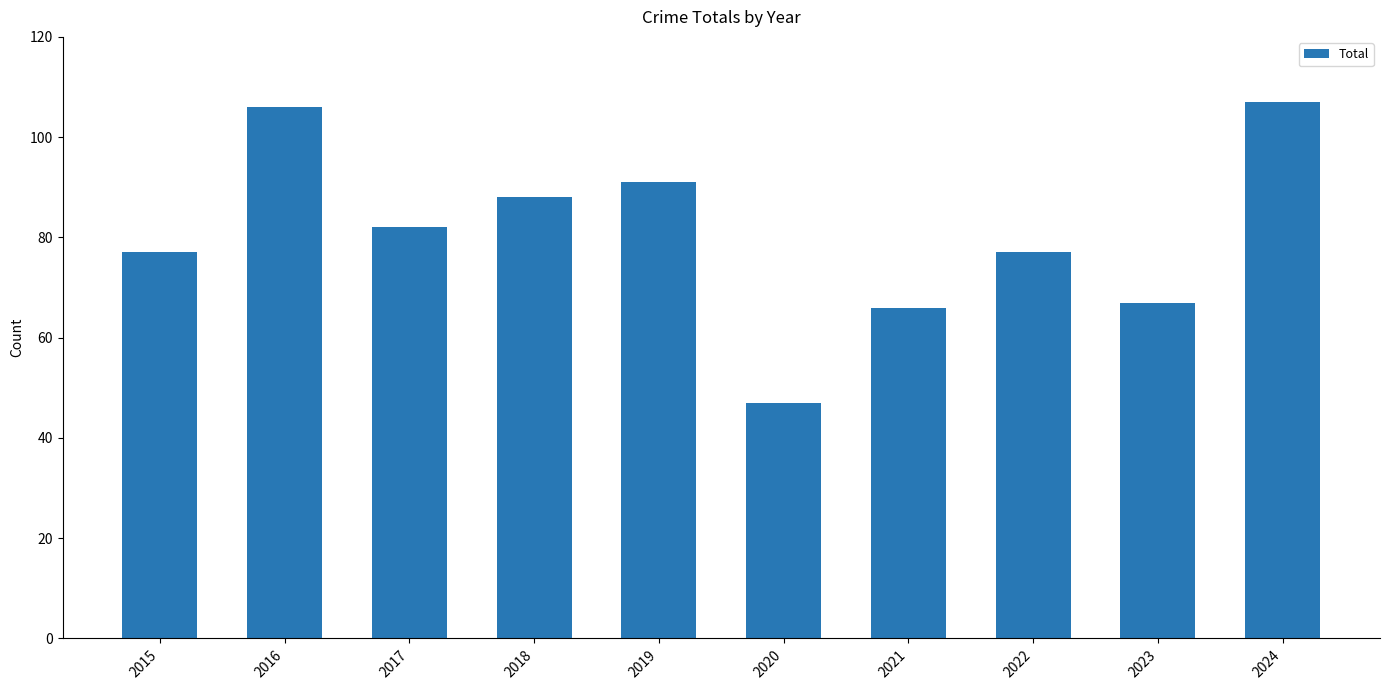

True or false: the data shows 40 at 2022.

False